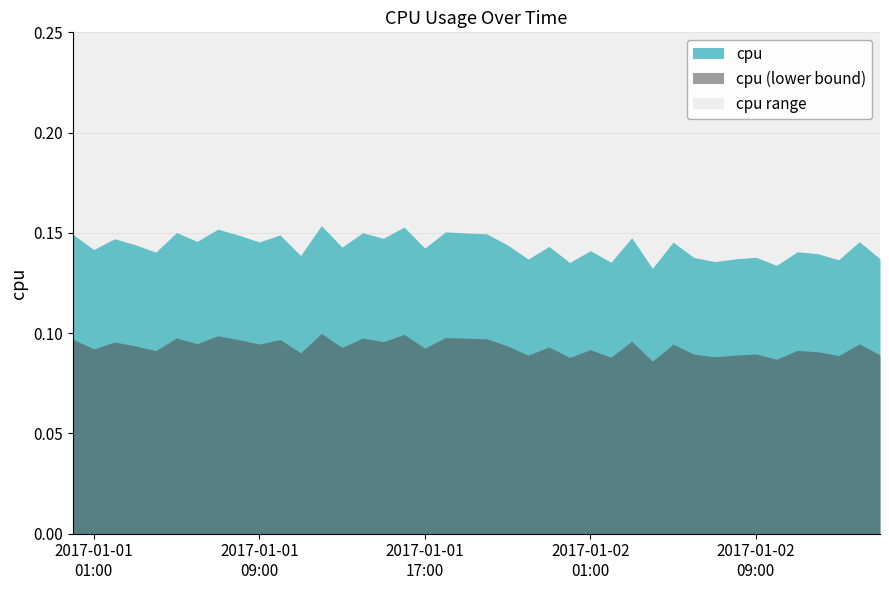

Does the chart display data point markers on the line(s)?

No